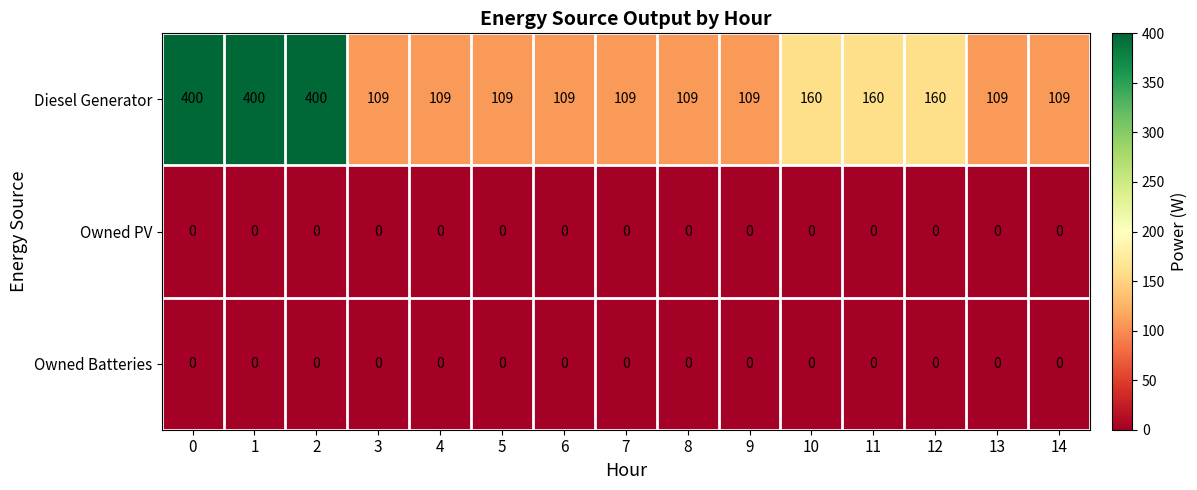

What is the average value of the Diesel Generator series?

177